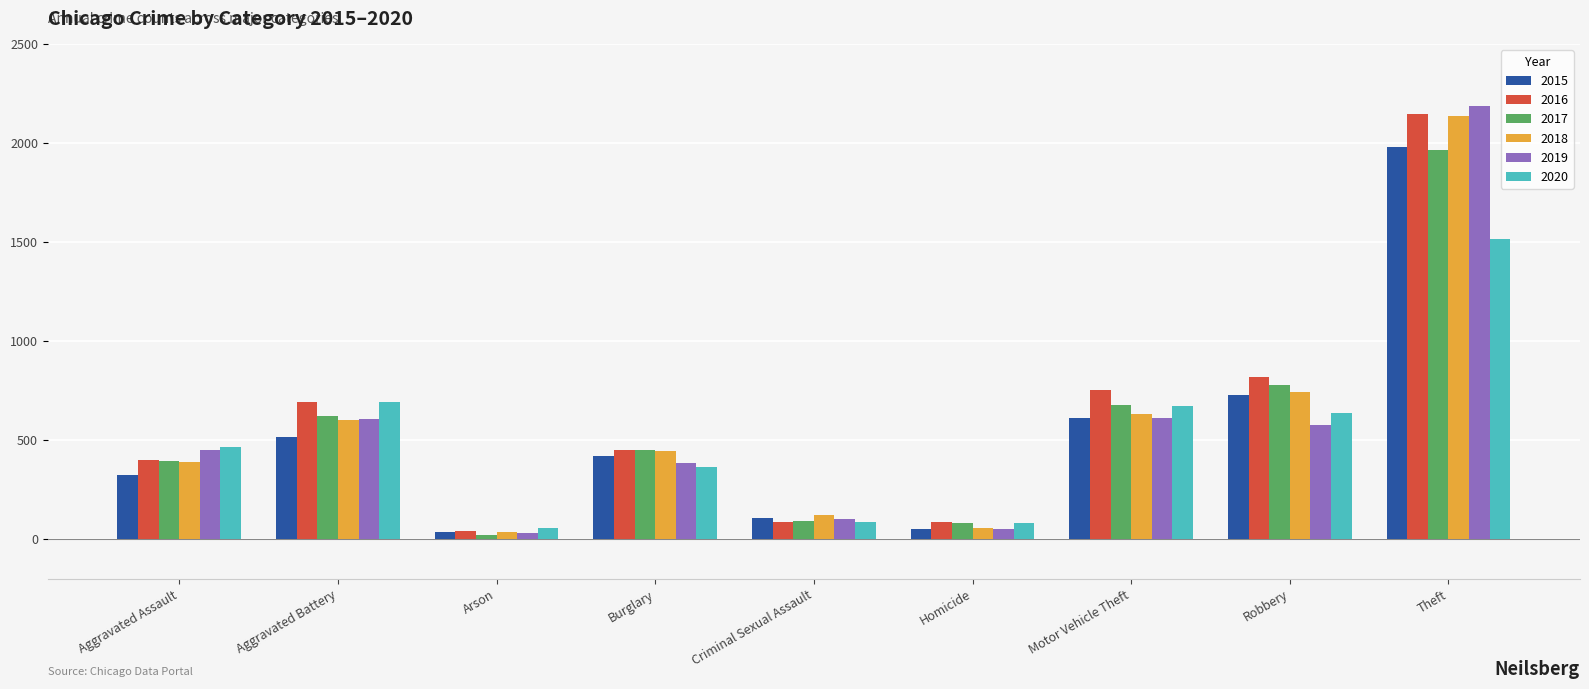

What is the highest value of the 2017 series?

1968